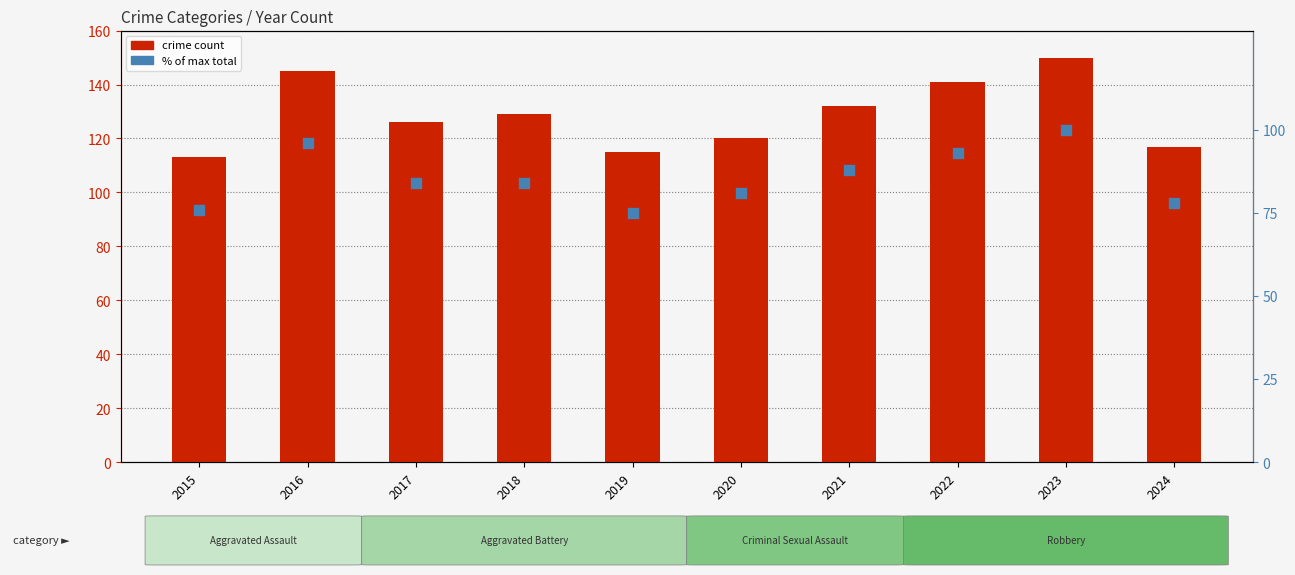

Which has a higher value, 2021 or 2016?

2016